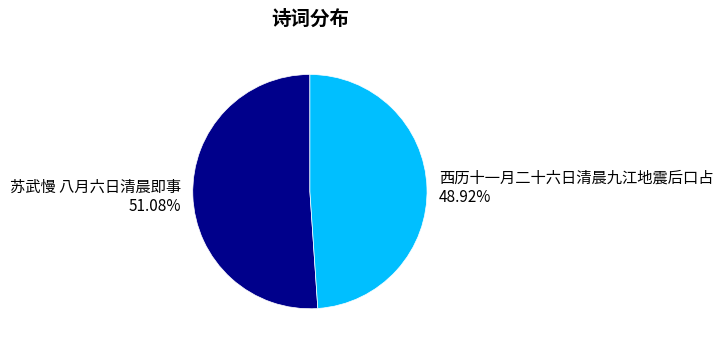

How much of the chart is everything except 西历十一月二十六日清晨九江地震后口占?

51.1%